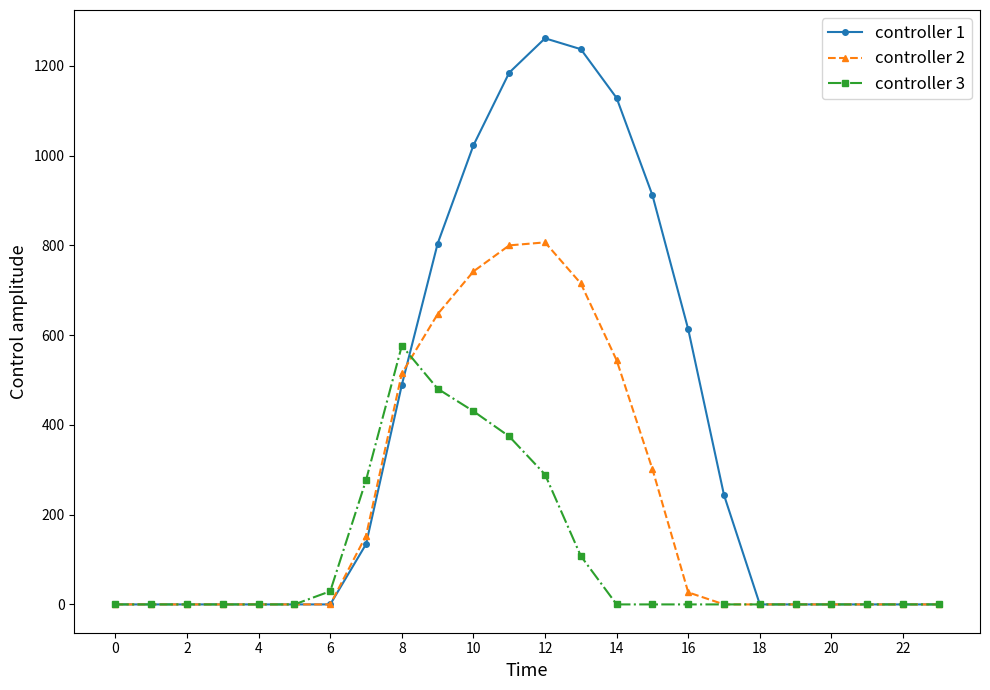

True or false: controller 3 and controller 1 cross at least once.

True